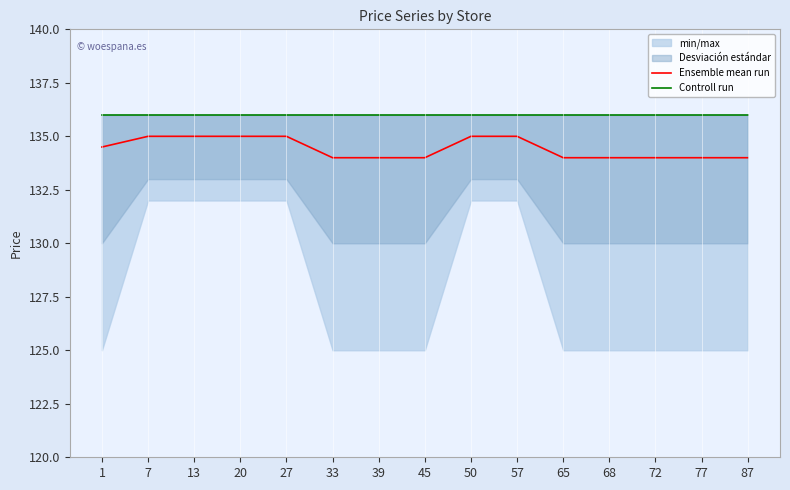

Which series has the widest spread of values?

Ensemble mean run